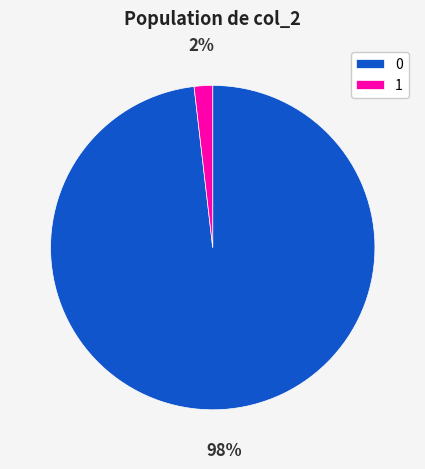

The 1 slice represents 7% of the pie. True or false?

False